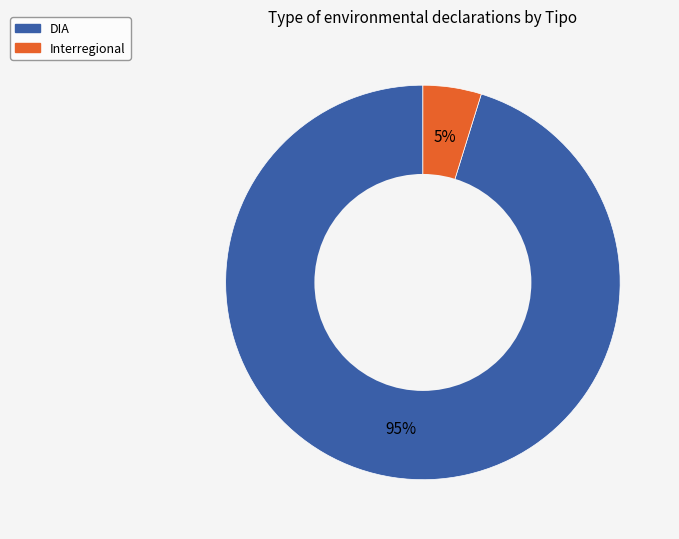

Combined, do Interregional and DIA account for over 50%?

Yes